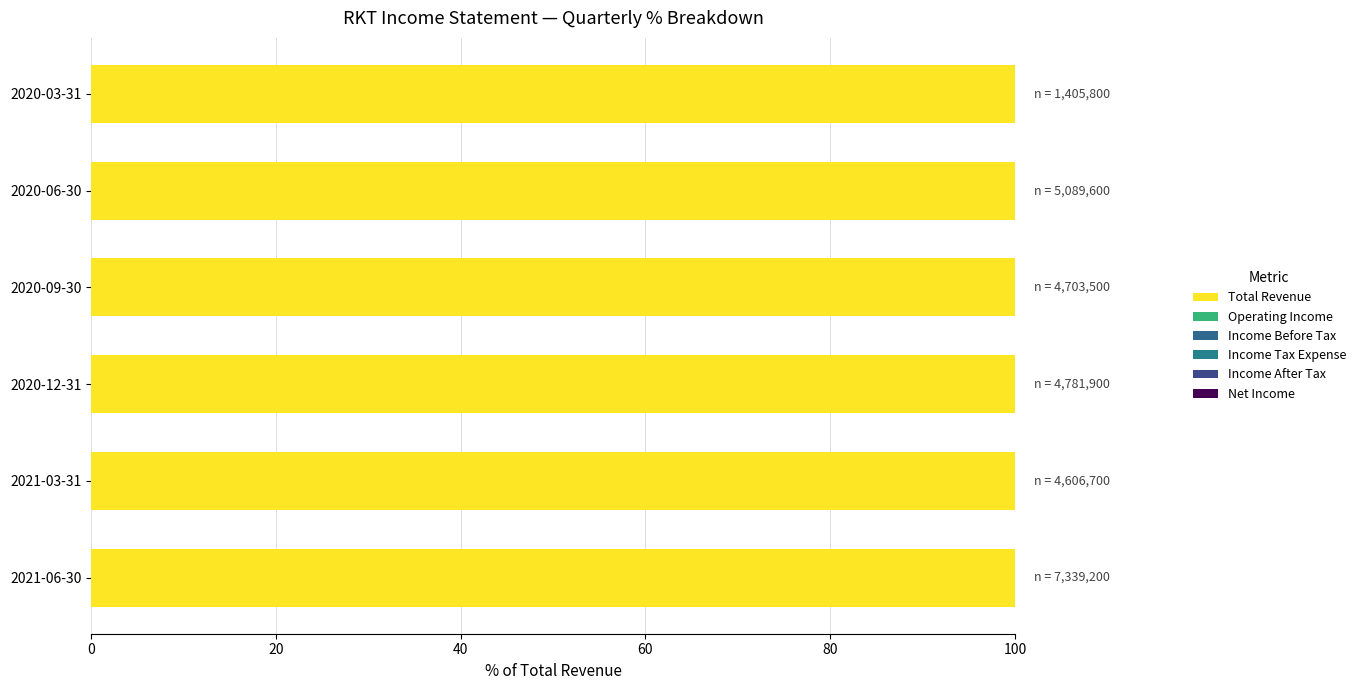

What is the value of the Income After Tax bar at the 6th from the left?

7.0